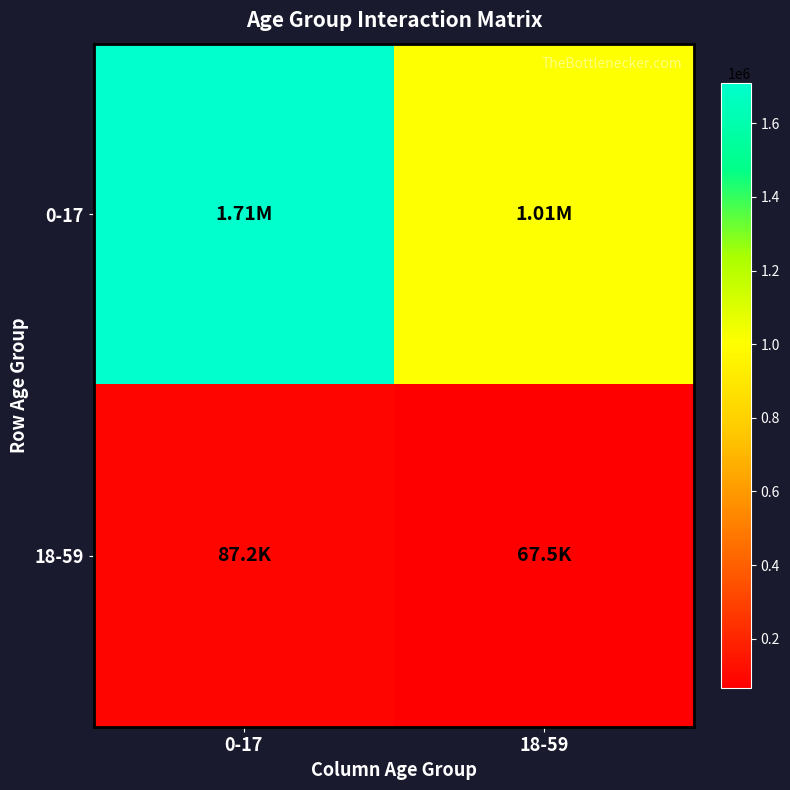

What is the total value across all series at 0-17?

1797200